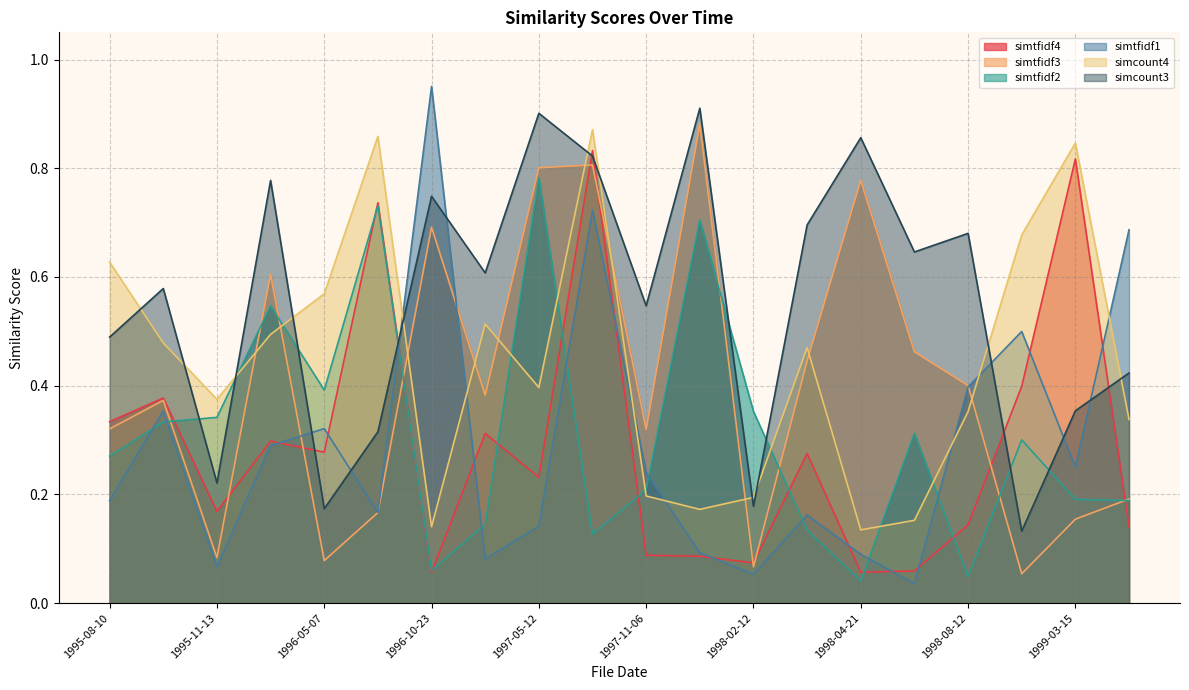

Read the simtfidf3 value at 1997-11-19.

0.9